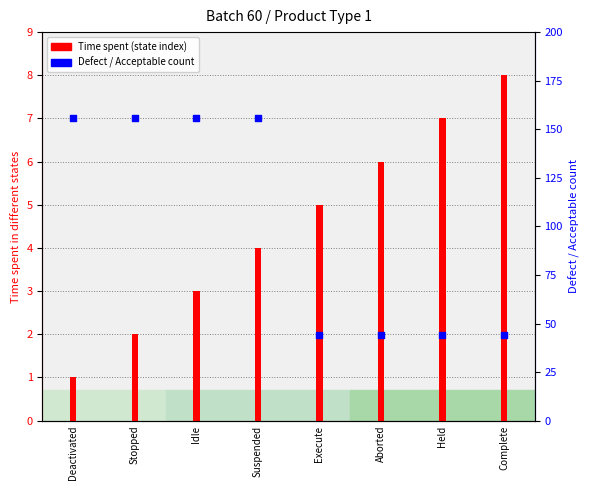

Is the value of Time spent (state index) at Complete greater than the value of Defect / Acceptable count at Deactivated?

No